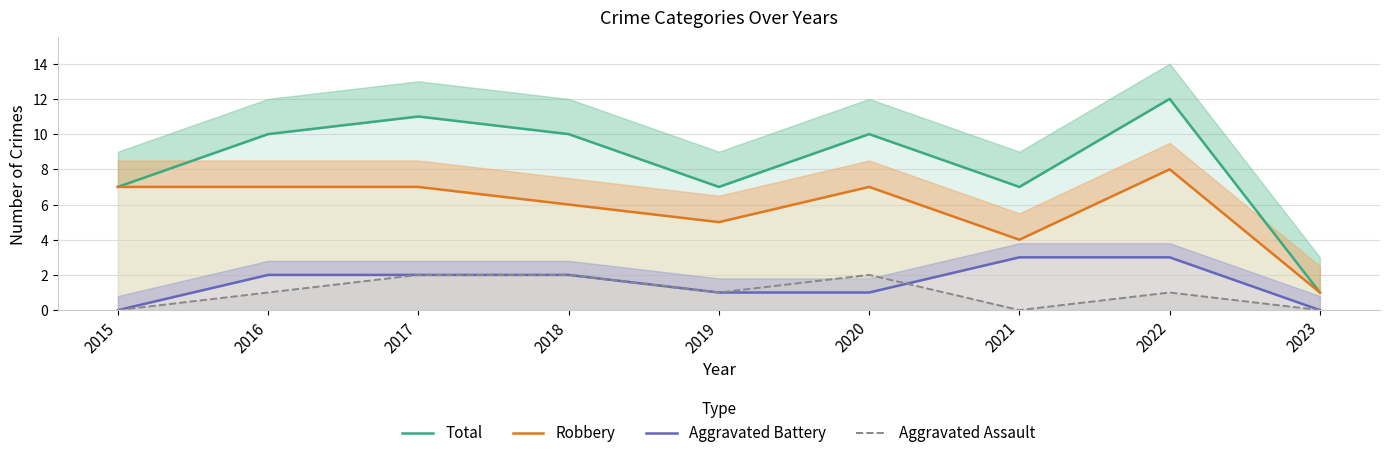

What is the value of the Aggravated Assault point at the 3rd from the left?

2